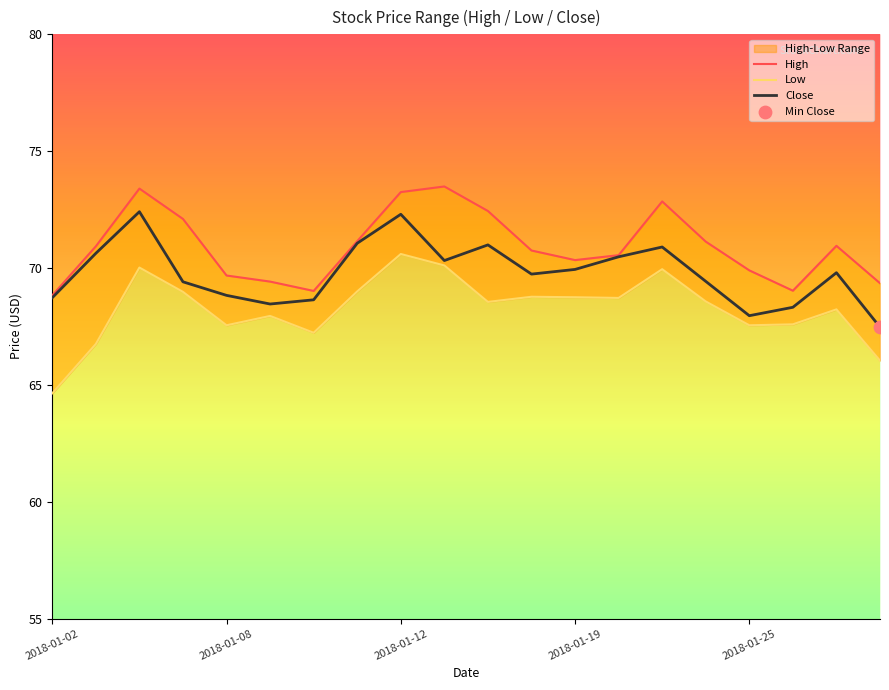

Which series reaches the minimum Y coordinate?

Low